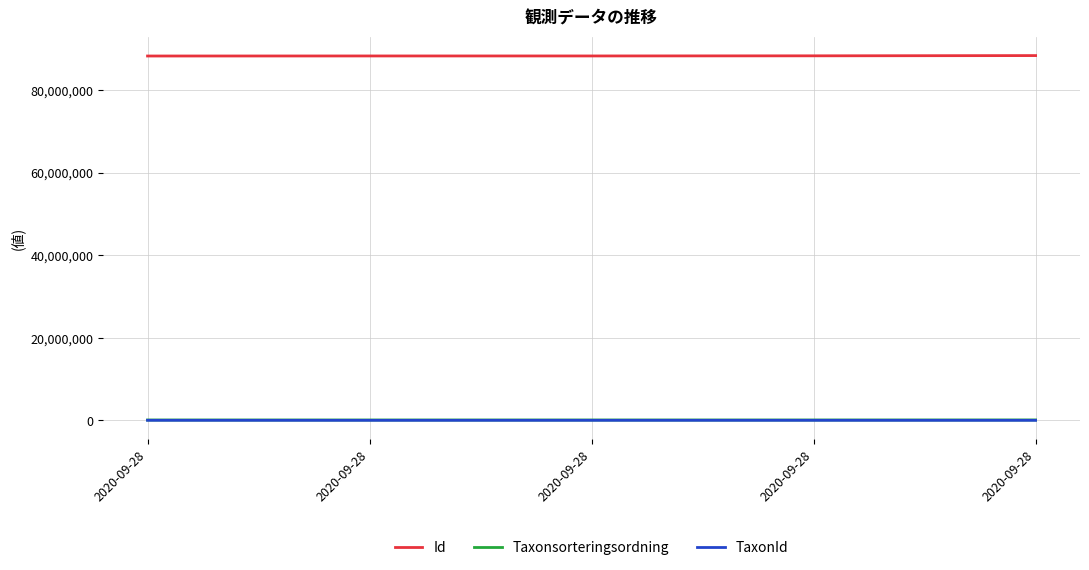

At which label does TaxonId reach its minimum?

2020-09-28